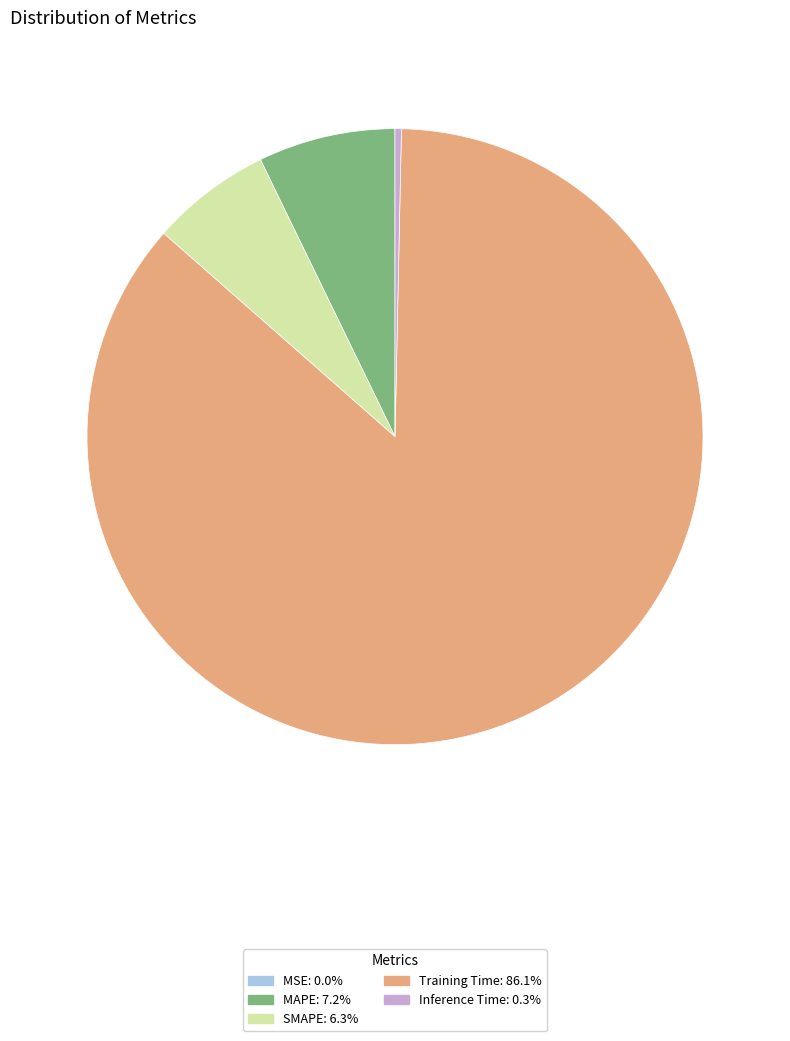

Is it true that Inference Time is 0% of the pie?

True